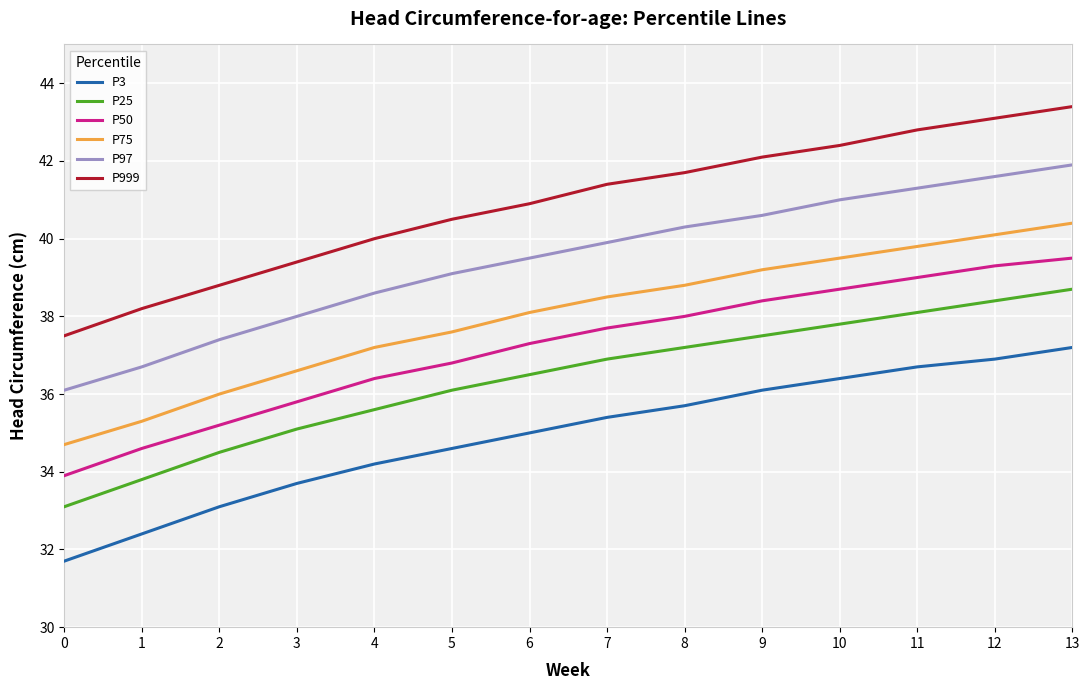

How many values in the P25 series exceed 36?

9